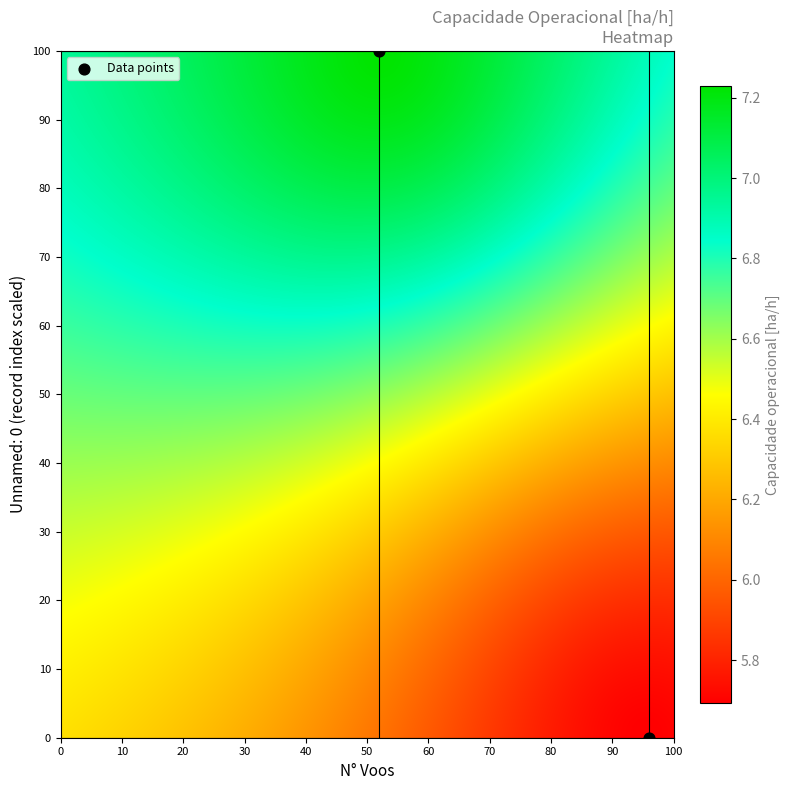

What is the average X value?

74